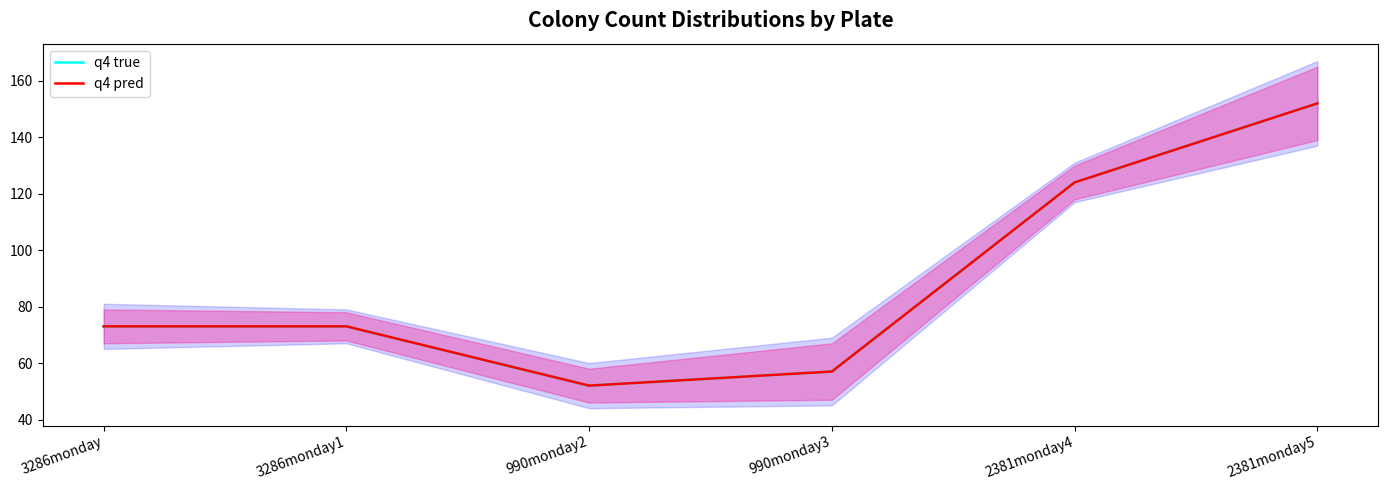

How many categories are shown in the chart?

6